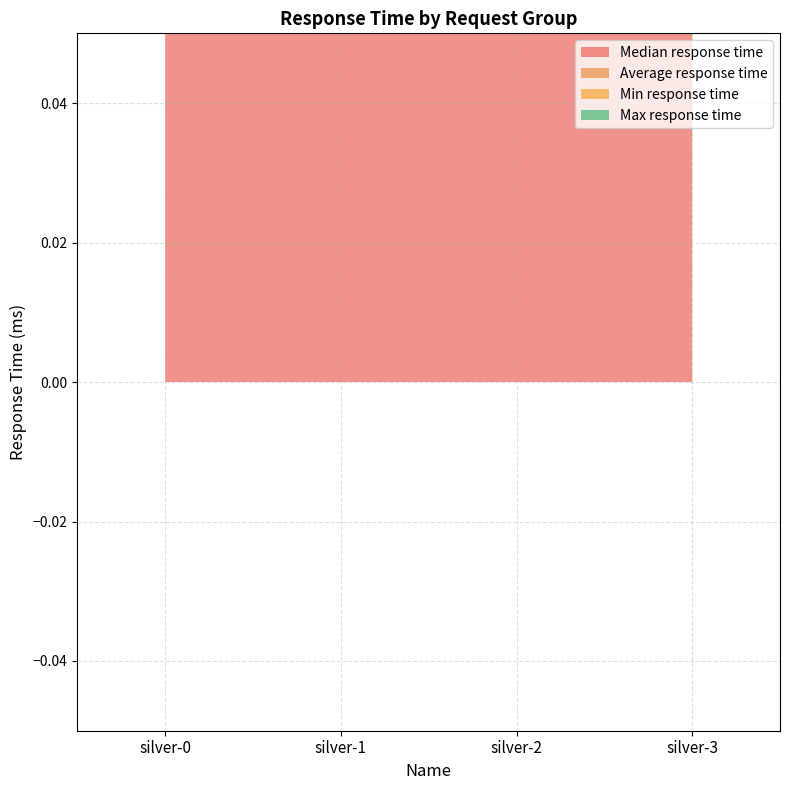

What is the sum of all Average response time values?

65227